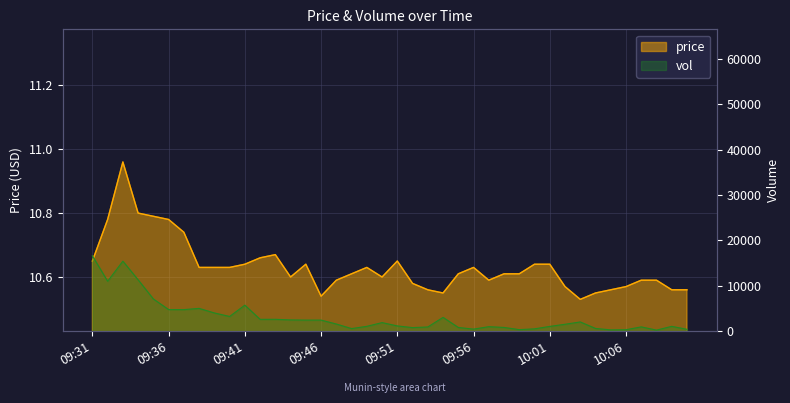

Where is price nearest to the value 10?

10:03